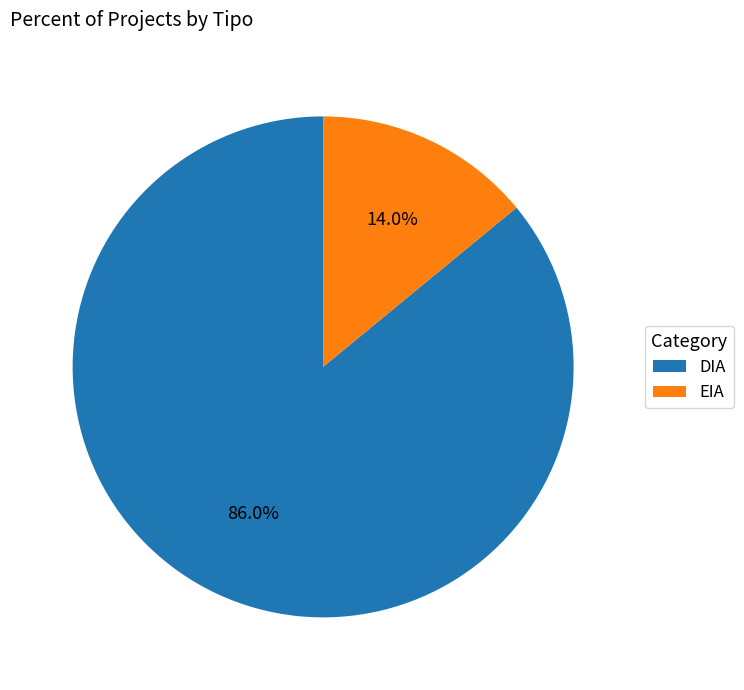

Which category accounts for the majority?

DIA